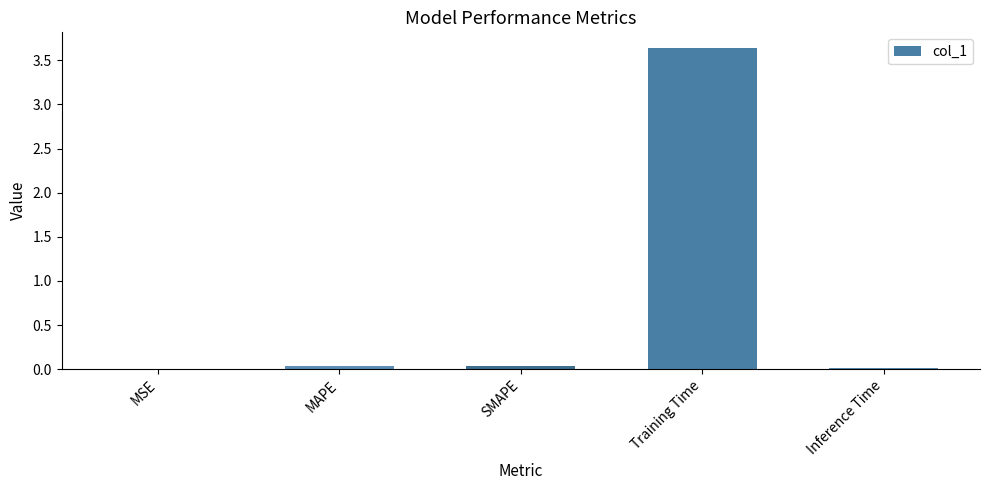

Are the bars grouped side by side (vs. stacked)?

No